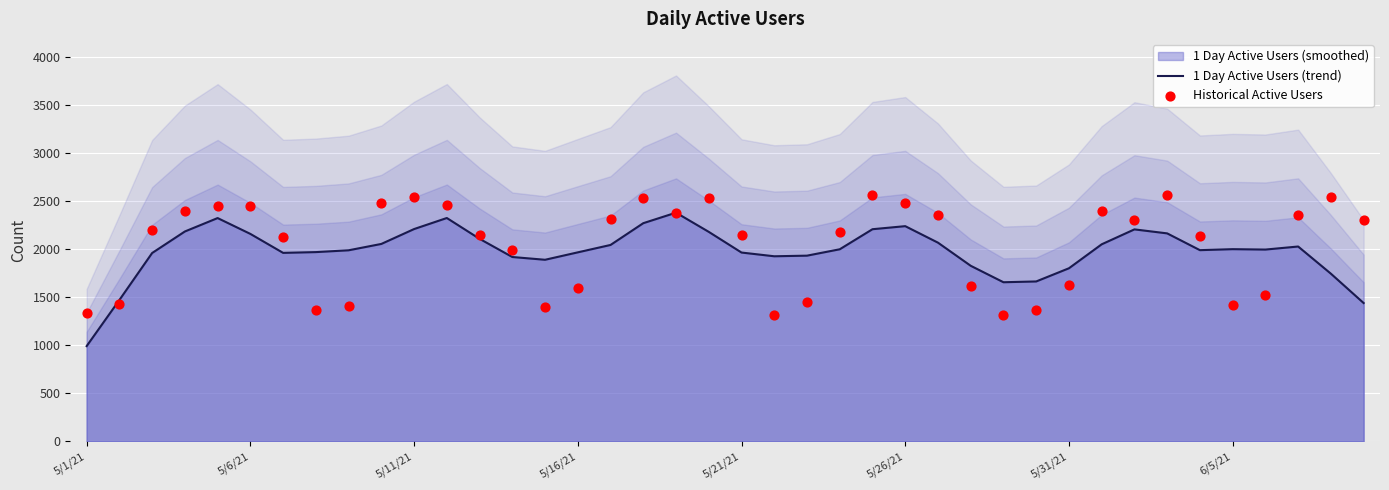

Which series has the largest total across all categories?

Historical Active Users